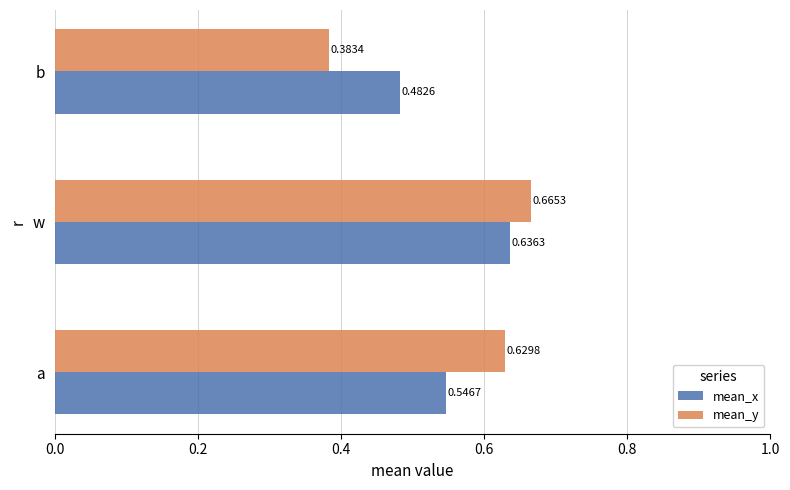

What is the sum of the mean_y values at a and b?

1.0